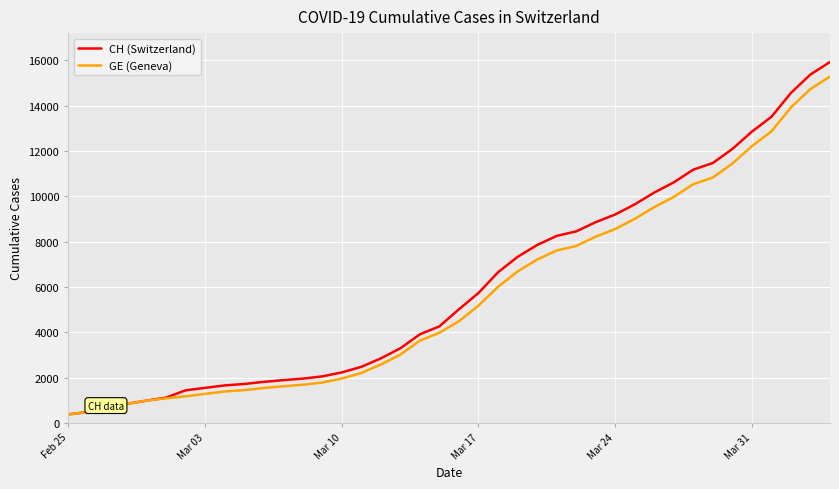

Rank the series by their maximum value, from lowest to highest.

GE (Geneva), CH (Switzerland)